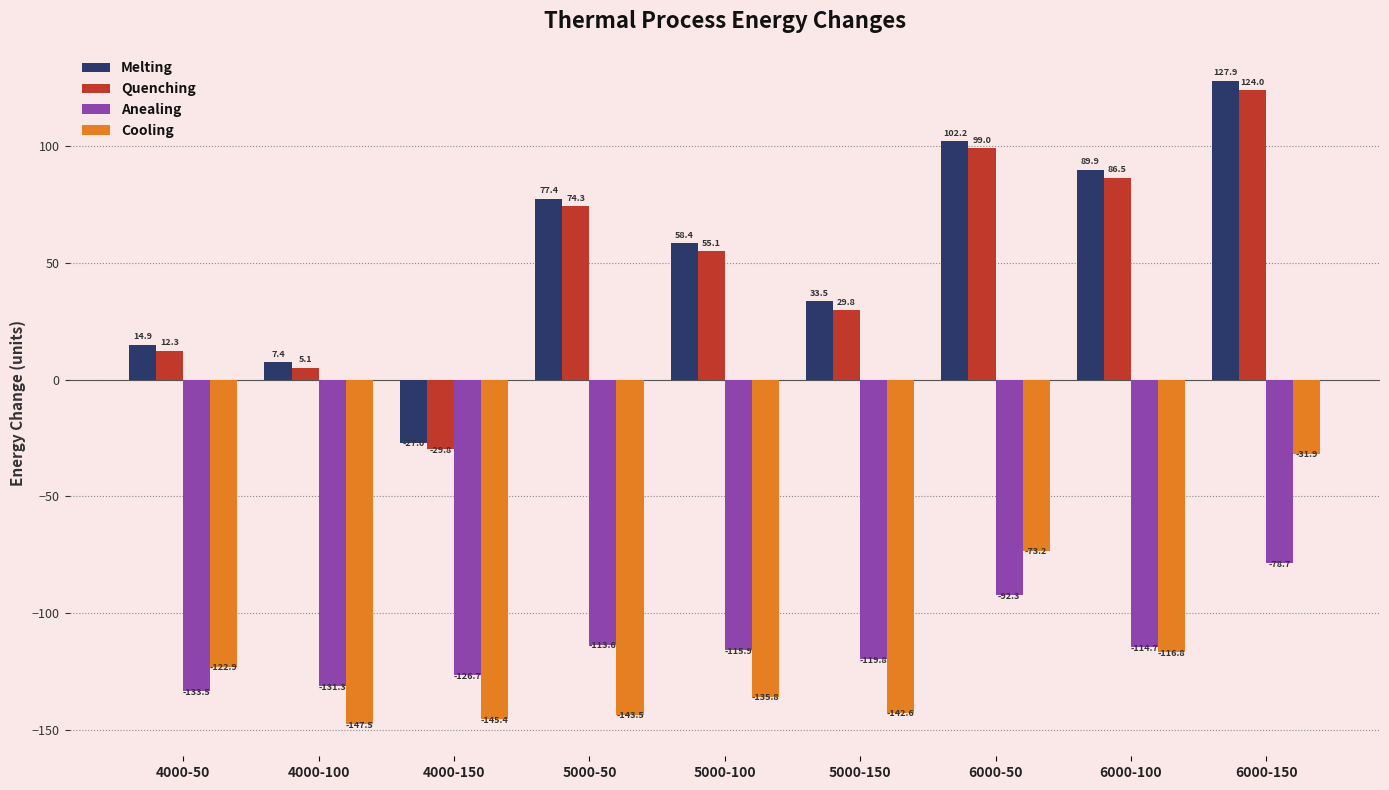

What is the label of the 2nd bar from the left?

4000-100